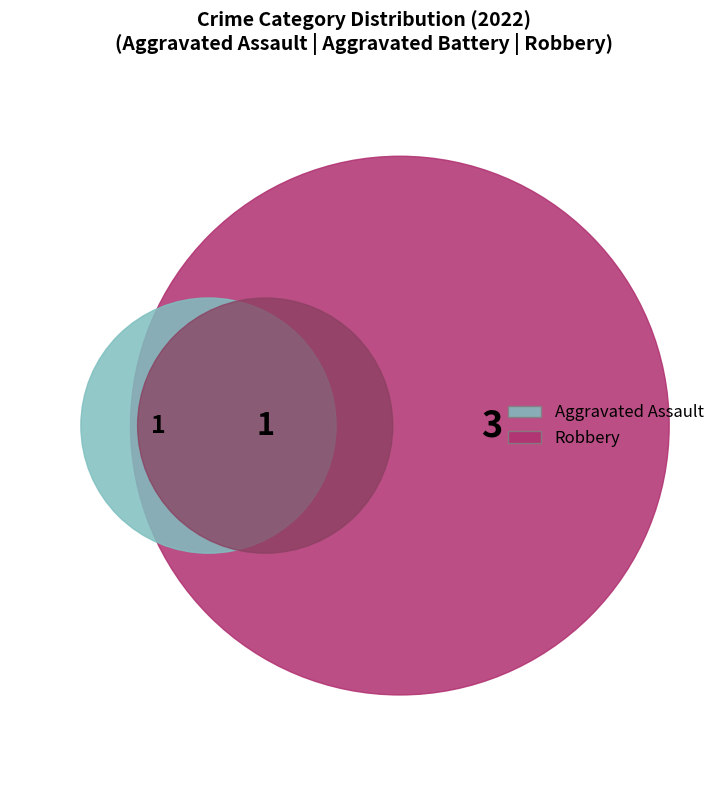

How many segments does this pie chart have?

3